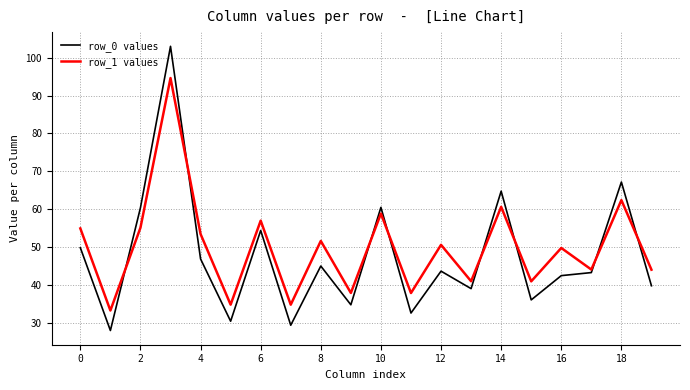

Rank the series by their maximum value, from highest to lowest.

row_0 values, row_1 values